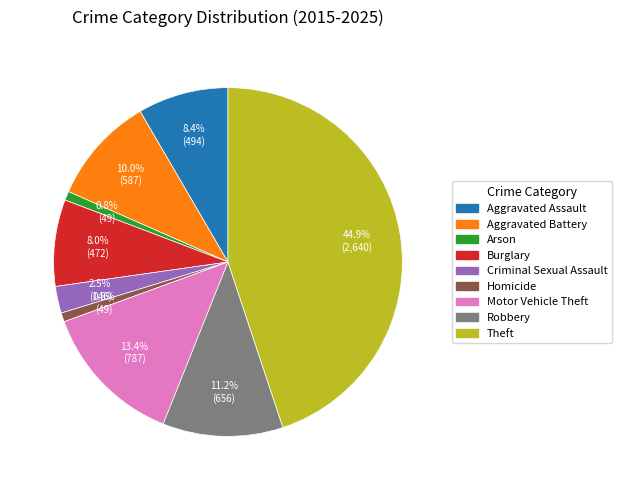

What is the total percentage of Criminal Sexual Assault and Motor Vehicle Theft?

15.9%